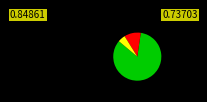

Is there a majority slice in this chart?

Yes